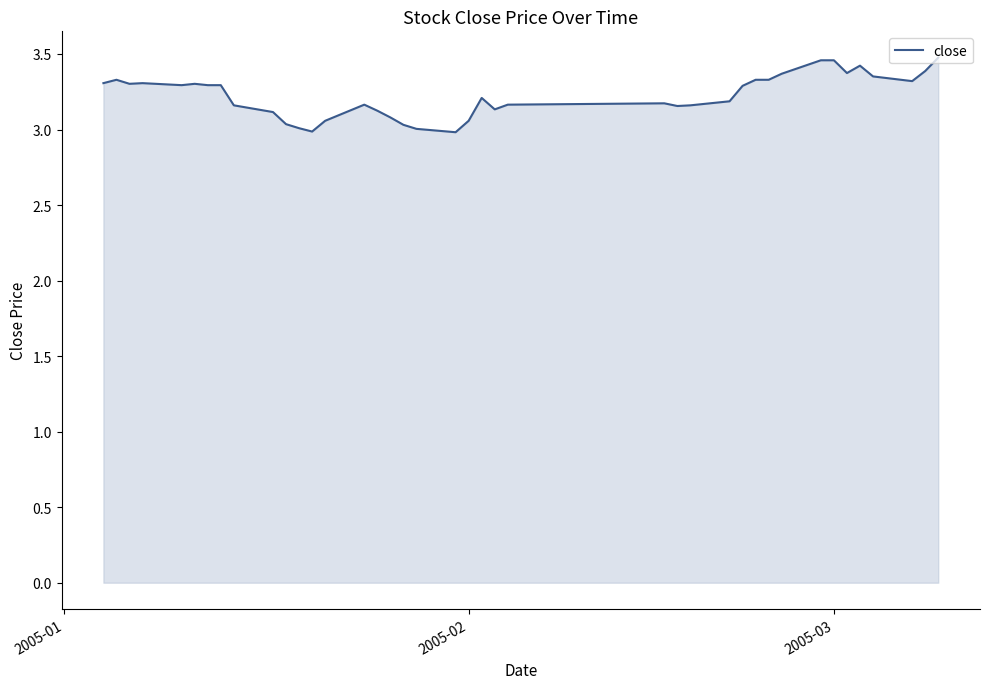

What is the smallest value displayed?

3.0